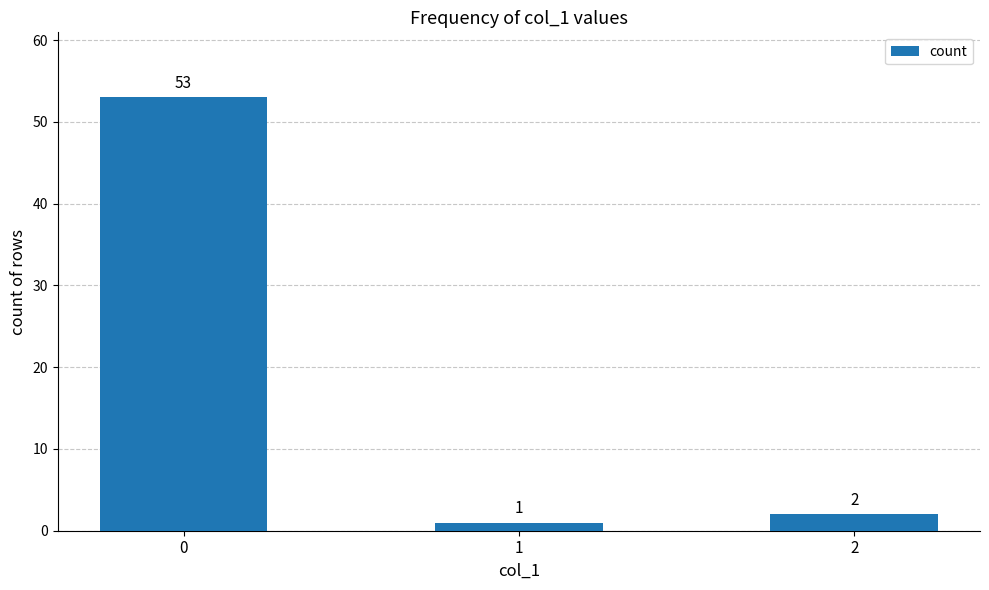

What is the value of the 3rd bar from the left?

2